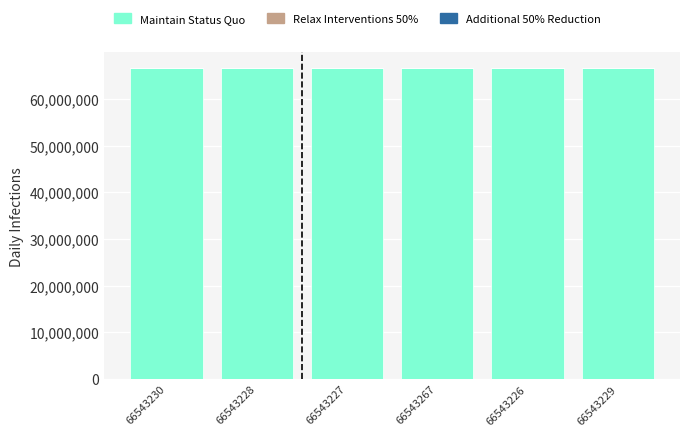

True or false: Maintain Status Quo has a value of 20300377 at 66543226.

False